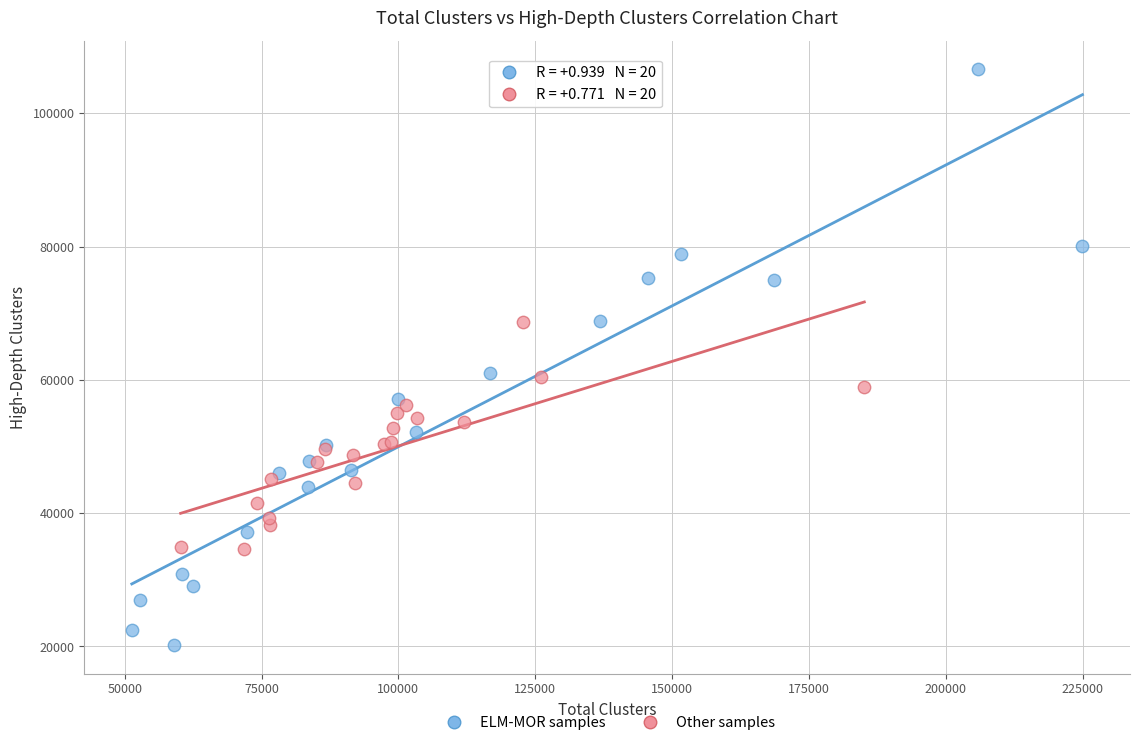

Which series reaches the maximum Y coordinate?

ELM-MOR samples